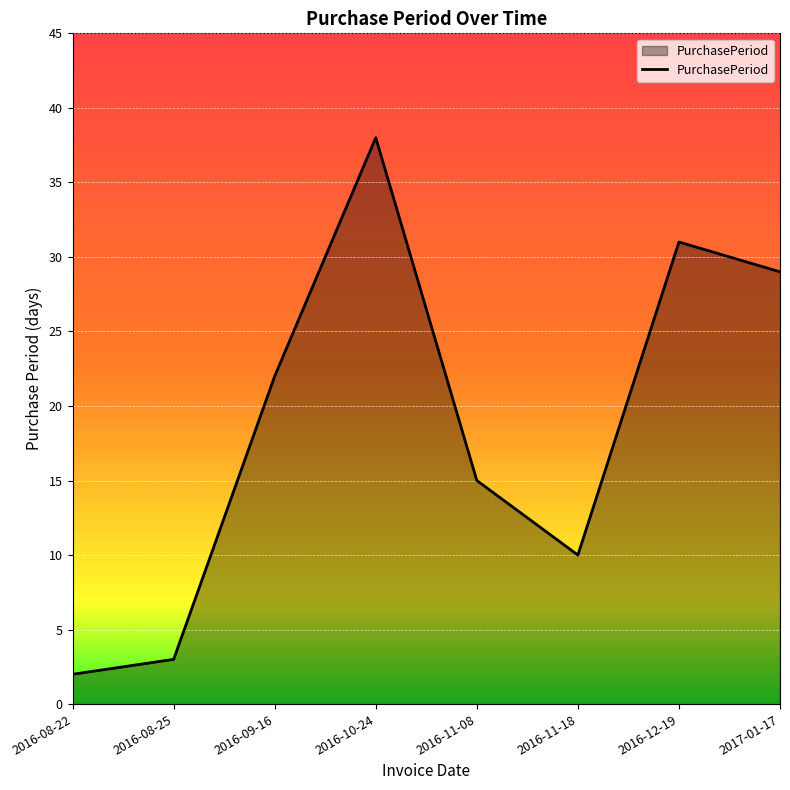

Approximately how many times larger is the value at 2016-08-22 compared to 2016-10-24?

0.1